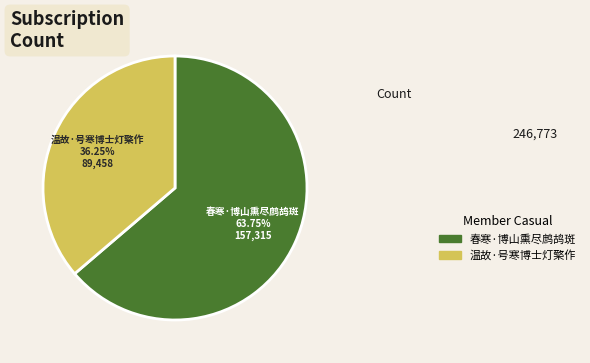

Which slice represents more than half of the pie?

春寒·博山熏尽鹧鸪斑